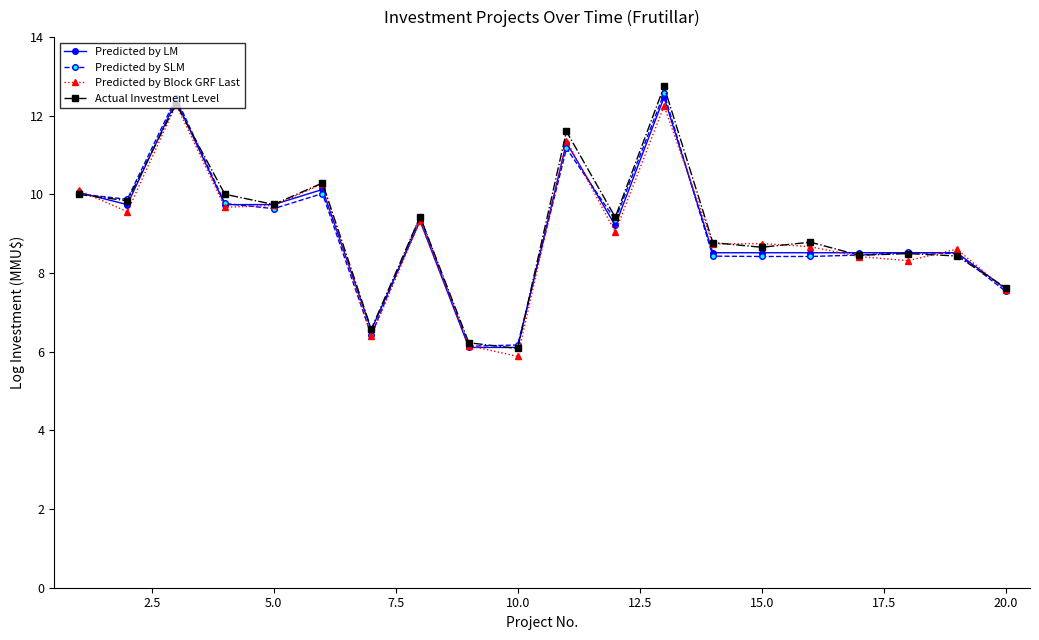

What is the value of the Predicted by Block GRF Last point at the 4th from the left?

9.7